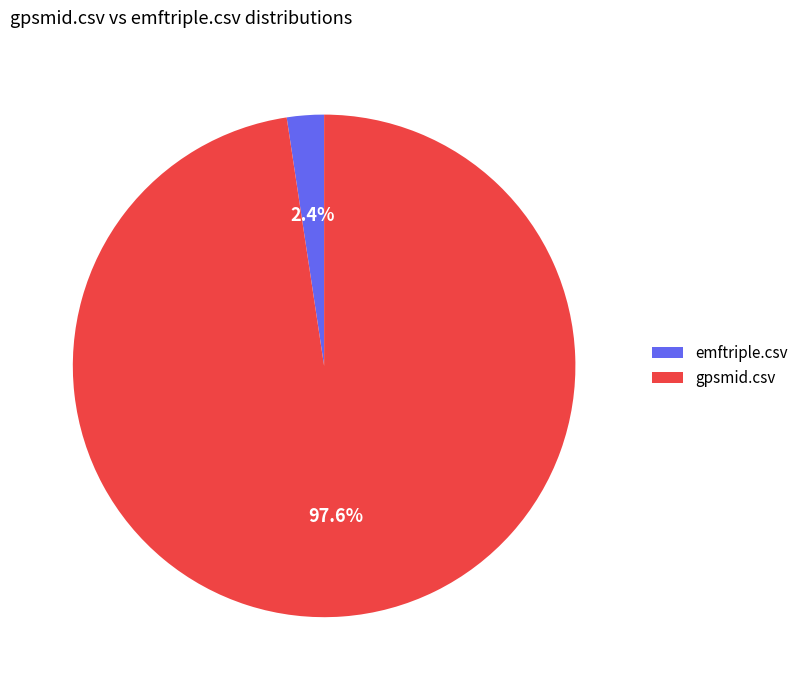

How many slices are in this pie chart?

2